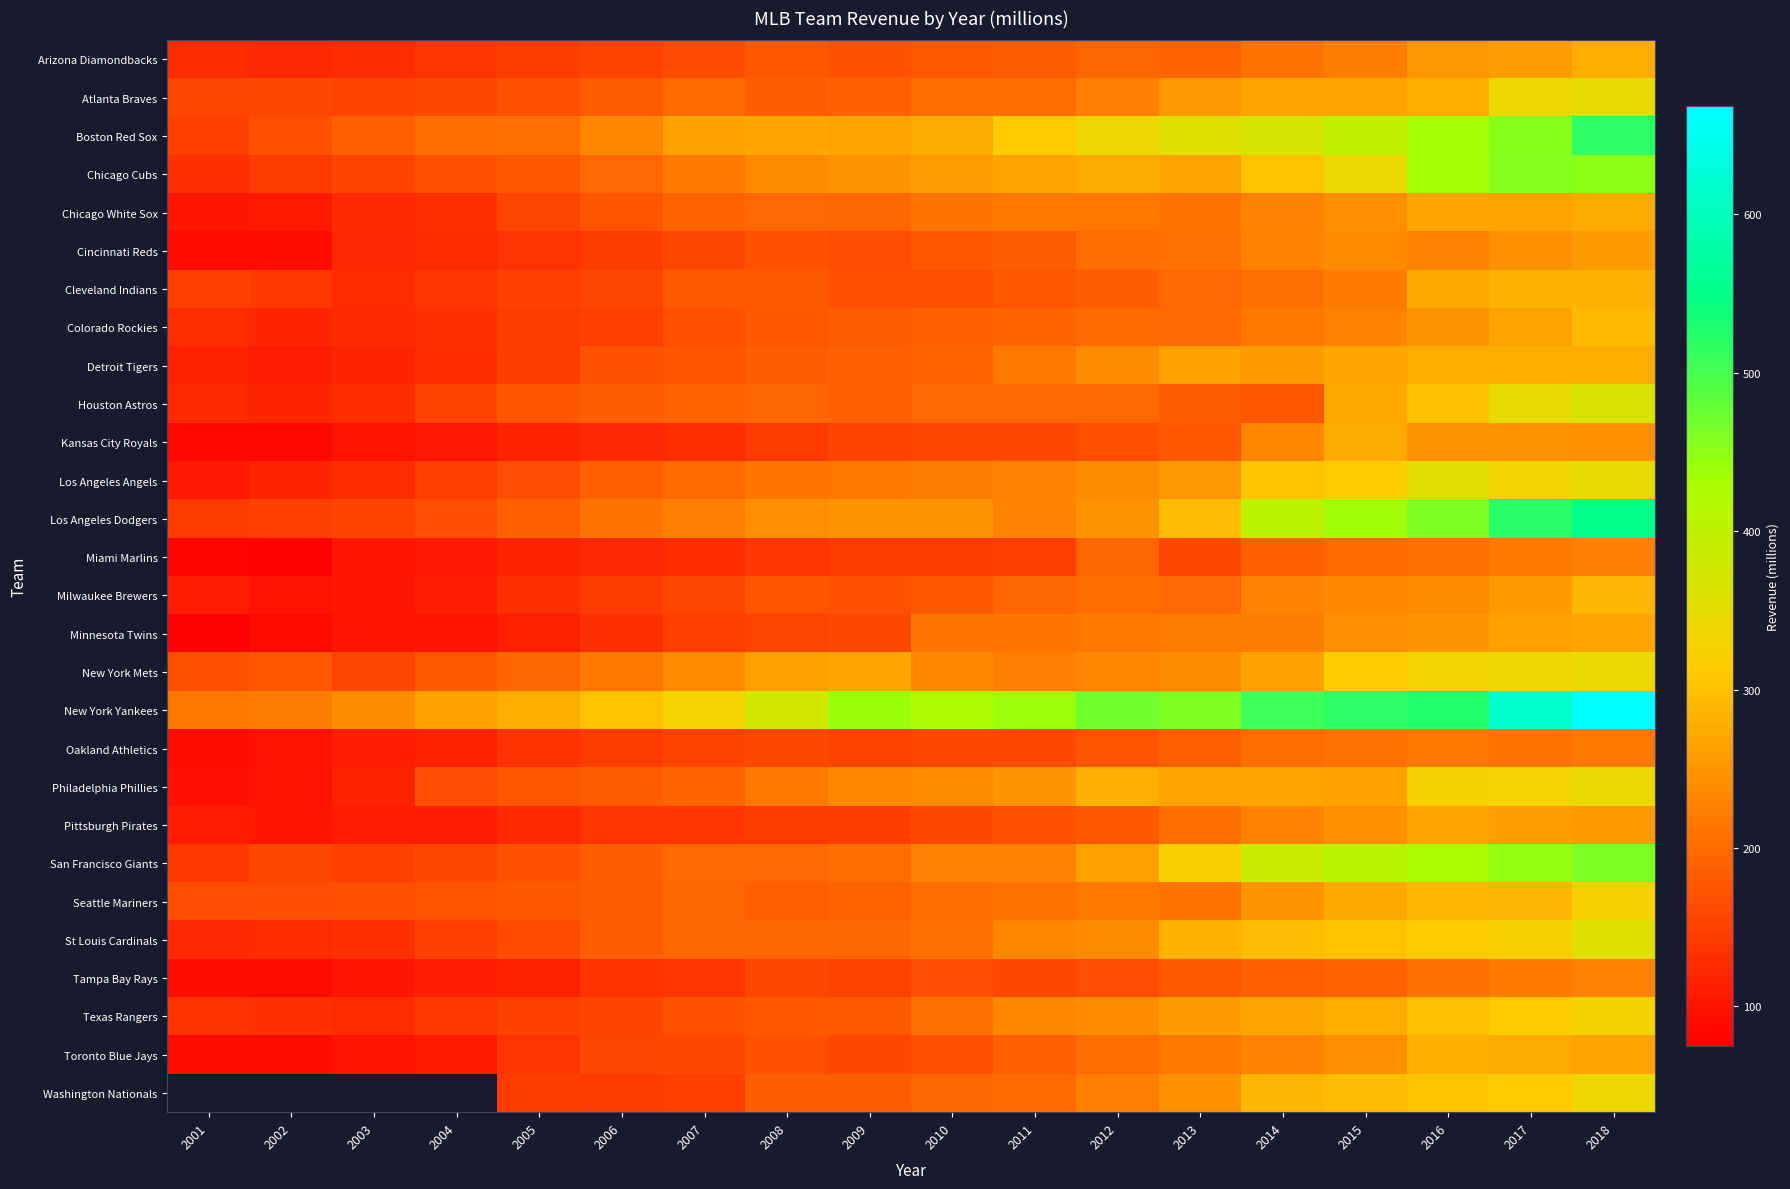

Is it true that New York Mets equals 158.0 at 2003?

True